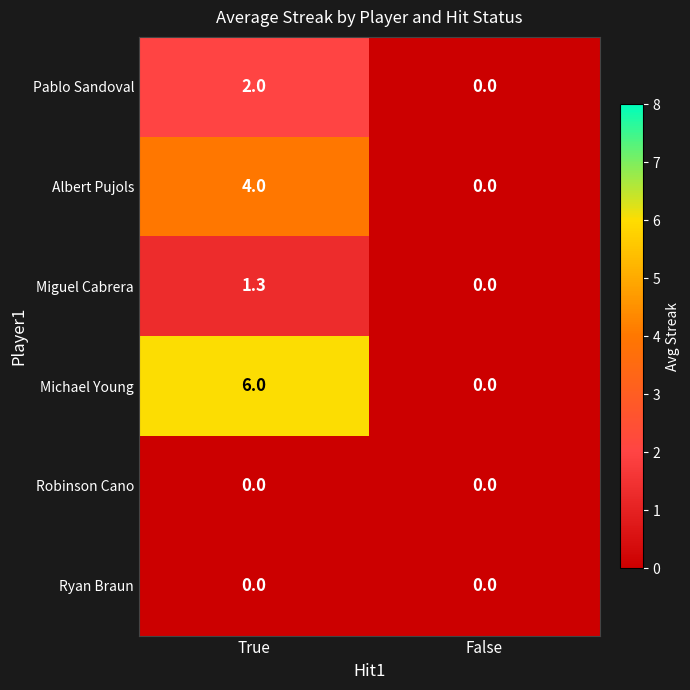

Reading left to right, extract all data points from this chart.

Pablo Sandoval: True=2.0	False=0.0
Albert Pujols: True=4.0	False=0.0
Miguel Cabrera: True=1.3	False=0.0
Michael Young: True=6.0	False=0.0
Robinson Cano: True=0.0	False=0.0
Ryan Braun: True=0.0	False=0.0